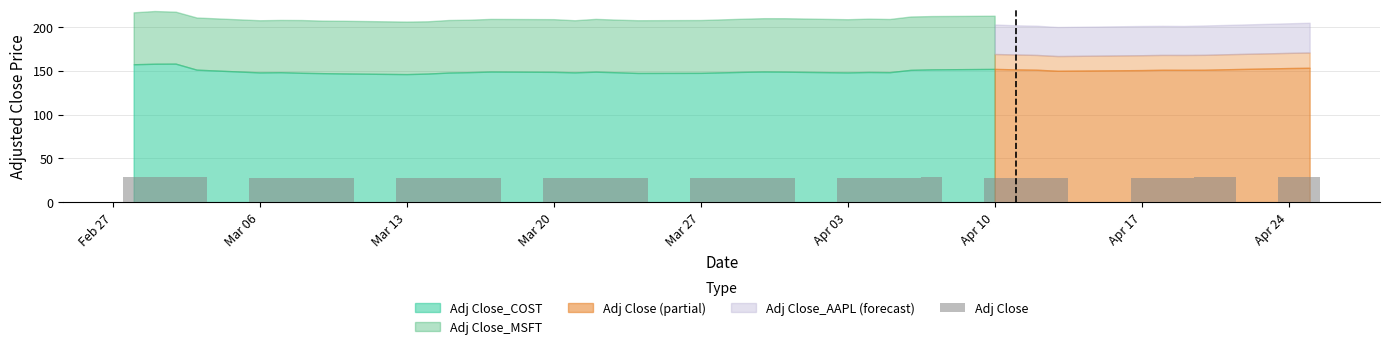

What is the value of the 25th bar from the left?

28.0